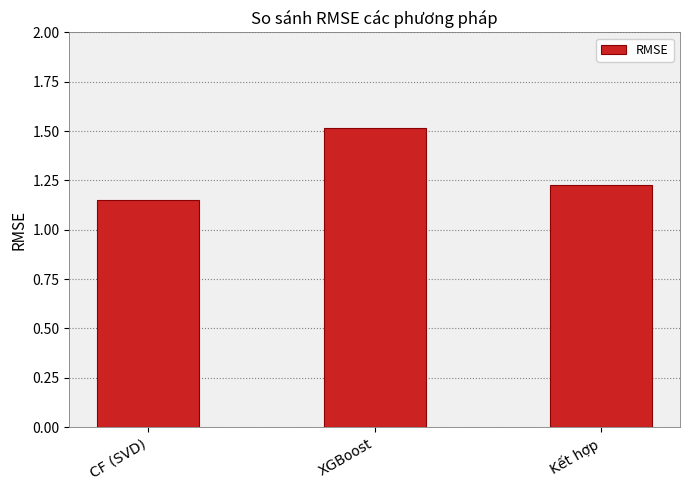

Is it true that the value at Kết hợp is 0.5?

False